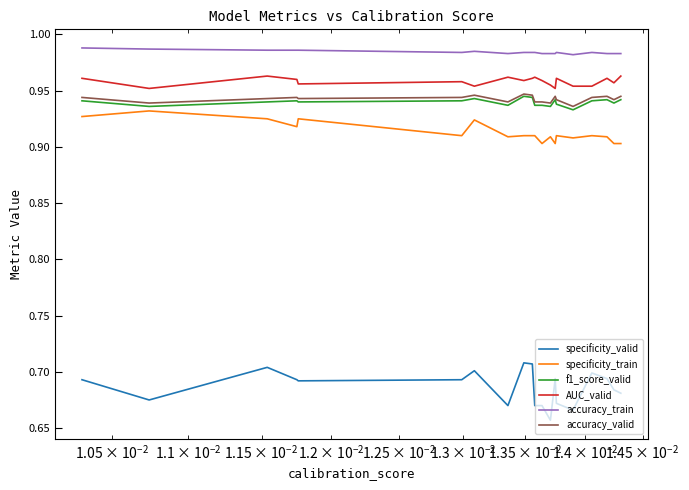

True or false: f1_score_valid and AUC_valid intersect in this chart.

False